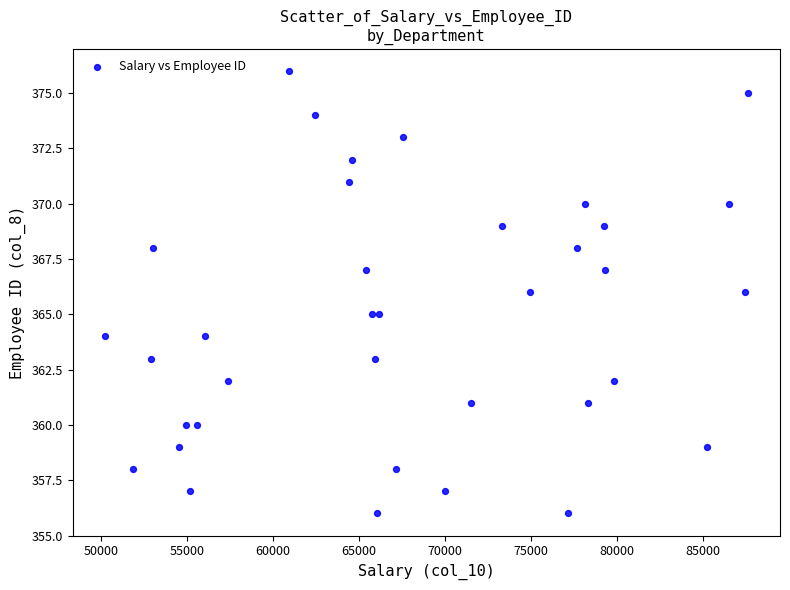

What is the range of X values (max minus min)?

37412